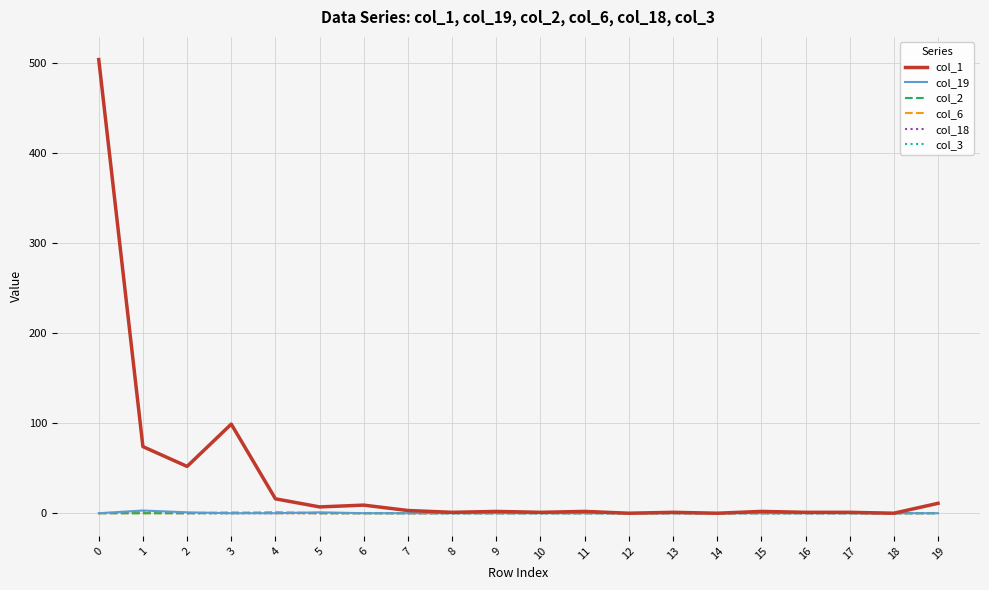

True or false: col_18 has a value of 0 at 19.

True